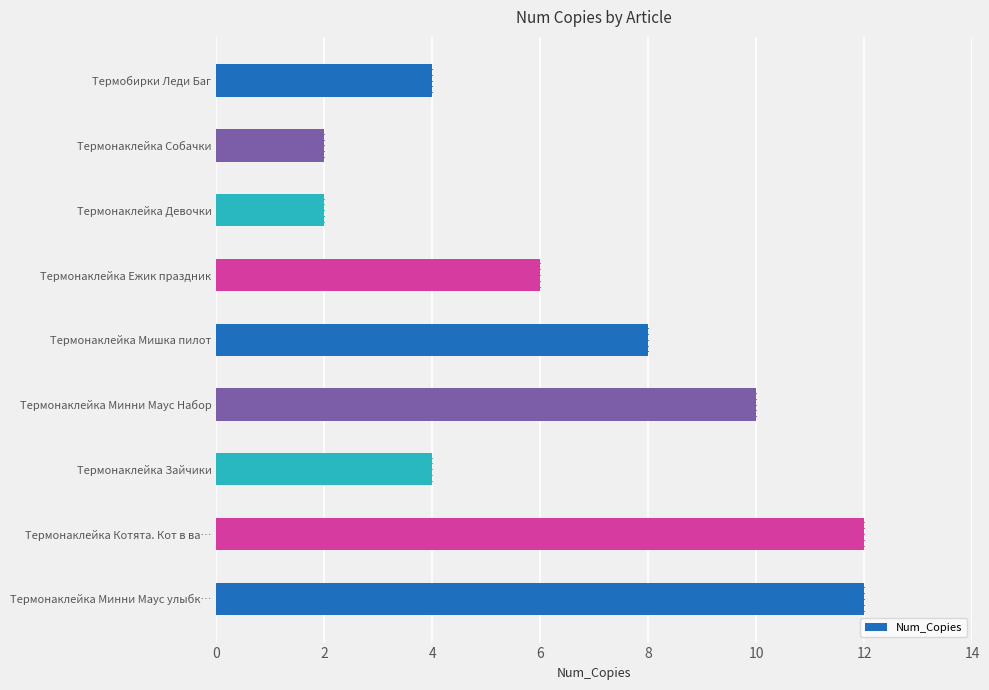

The value at Термонаклейка Ежик праздник is 2. True or false?

False